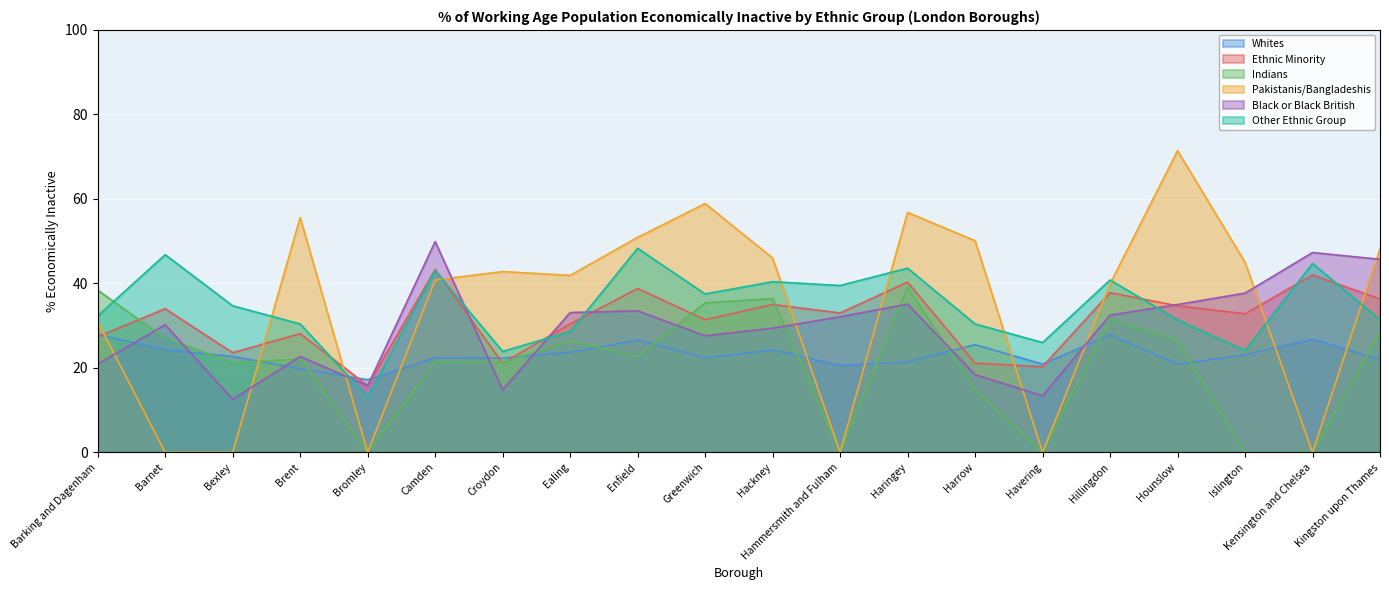

At how many categories does at least one series exceed 64?

1